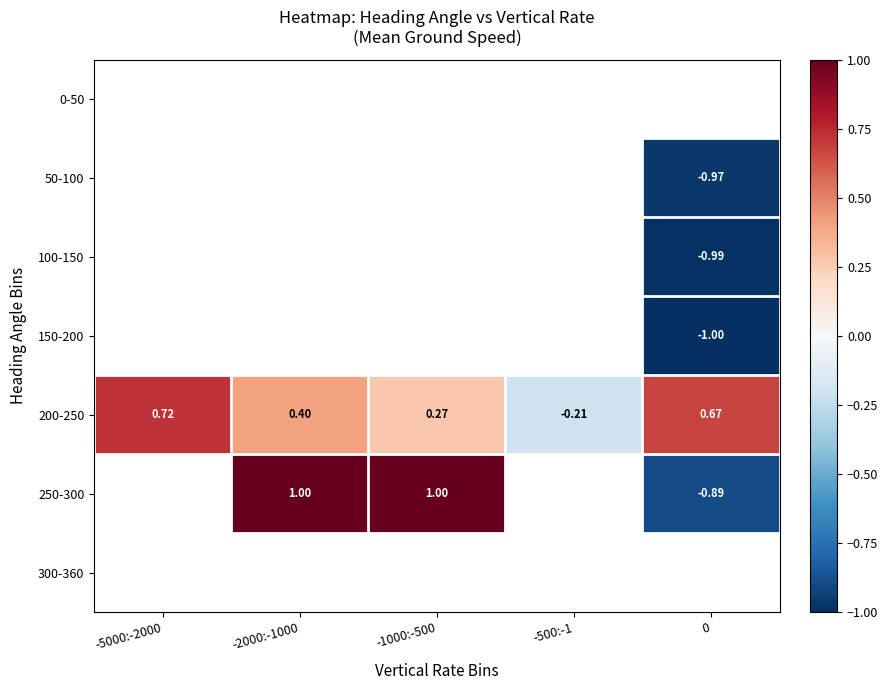

What is the greatest value displayed?

1.0